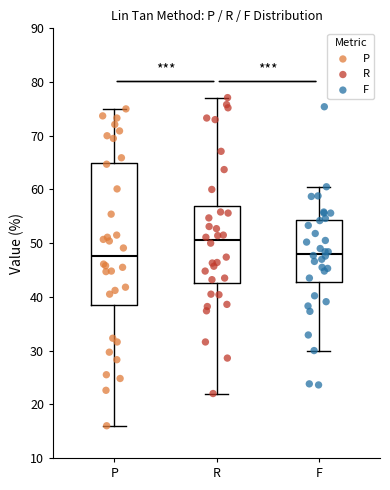

Reading left to right, transcribe this box plot: for each box, give where its median line is, the range the box spans, and where its two whiskers end, as read against the y-axis. The values are not printed on the chart, so give them approximately, as read against the axis.

P: median 48, box 38 to 65, whiskers 16 to 75
R: median 51, box 43 to 57, whiskers 22 to 77
F: median 48, box 43 to 54, whiskers 30 to 61